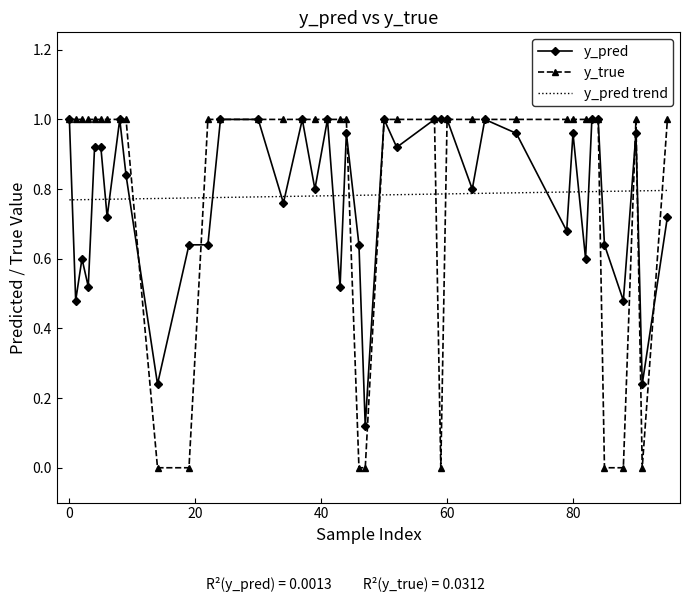

True or false: y_pred has more than 1 points higher than both neighbors.

True